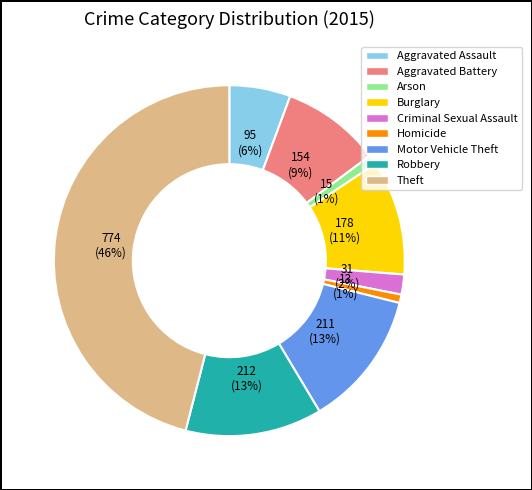

To the nearest percent, what portion does Motor Vehicle Theft represent?

13%